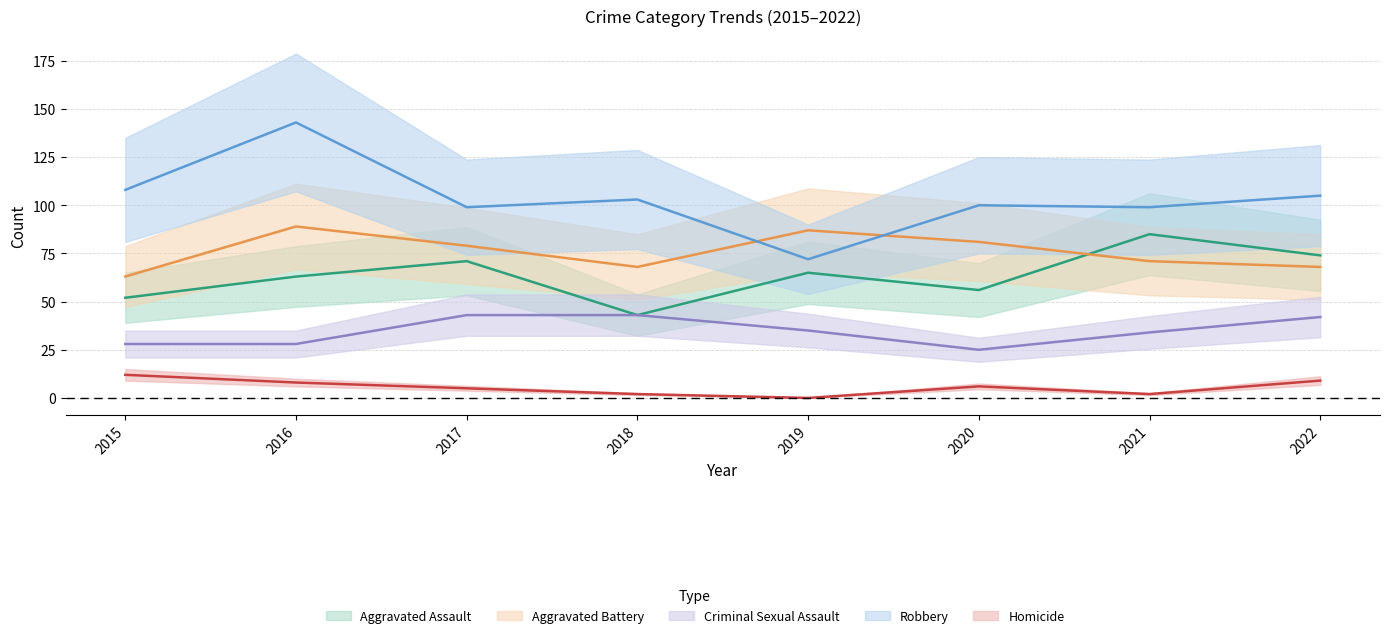

What are all the series names shown in the legend?

Aggravated Assault, Aggravated Battery, Criminal Sexual Assault, Robbery, Homicide